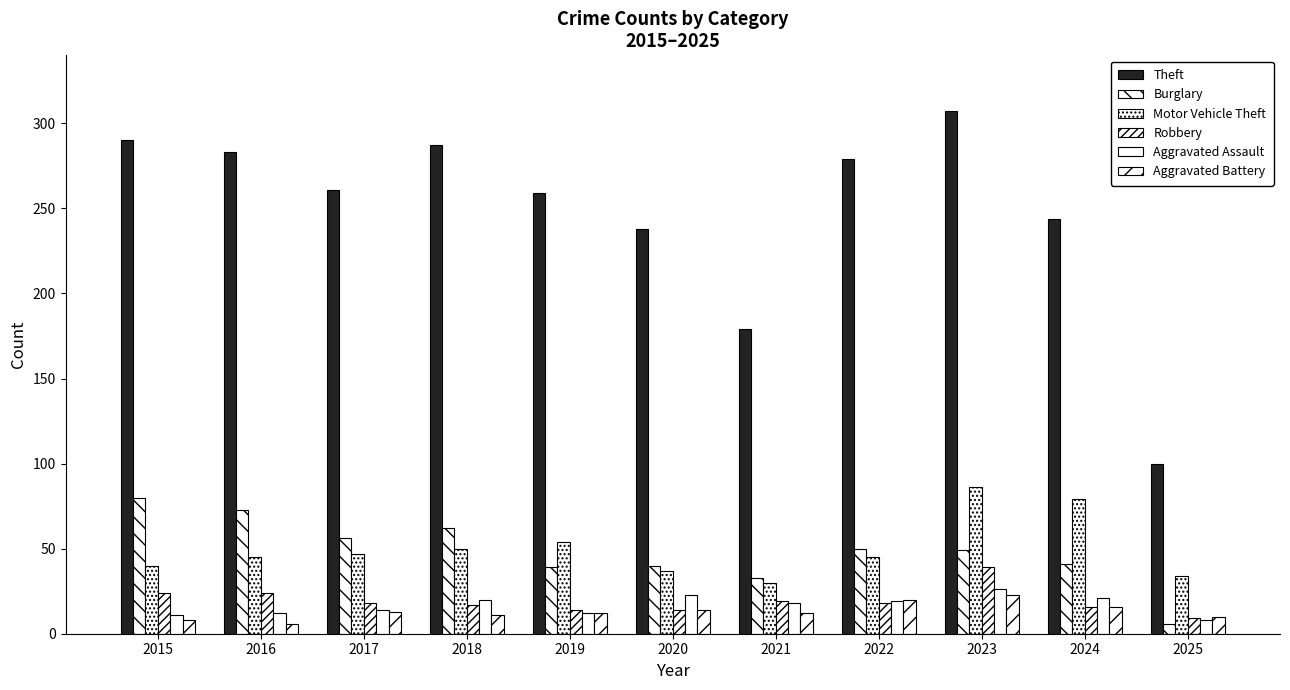

Where is Burglary nearest to the value 43?

2024